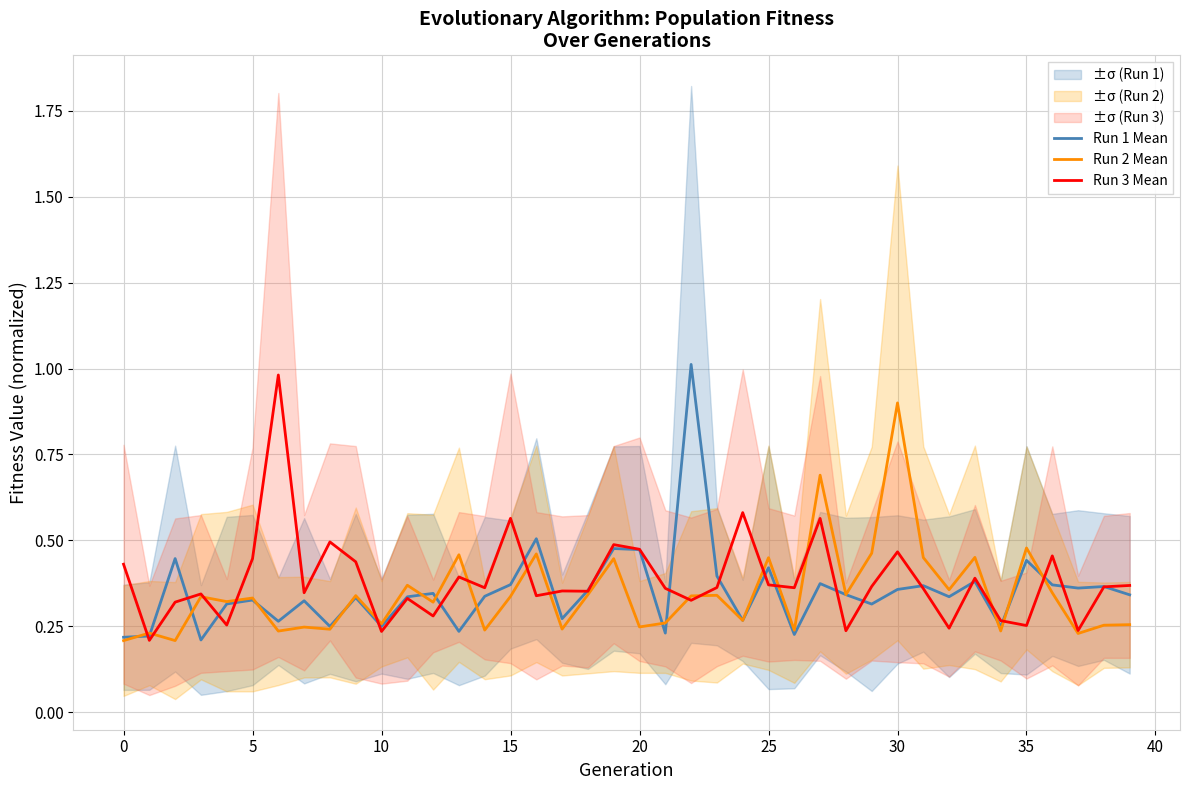

What is the average value of the Run 3 Mean series?

0.4